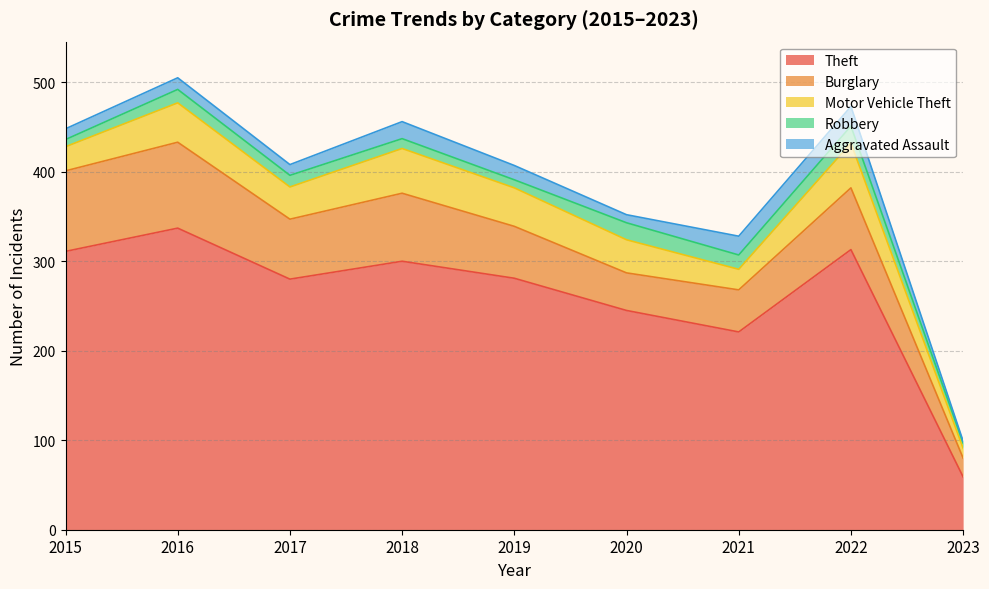

What is the highest value of the Burglary series?

96